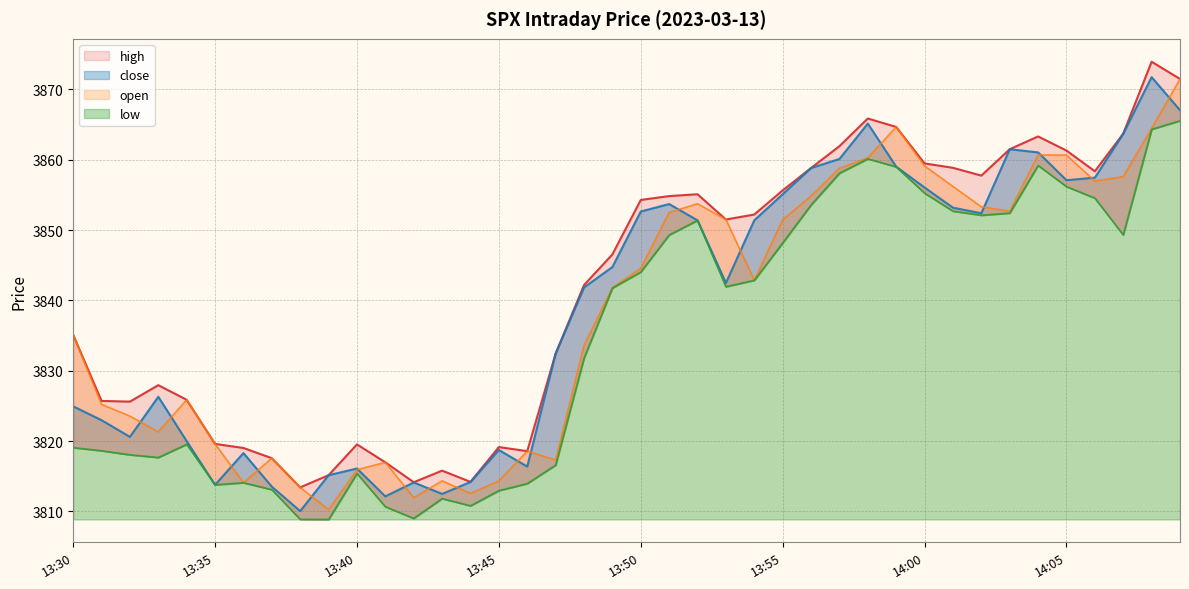

How many interior local peaks does the high series have?

8